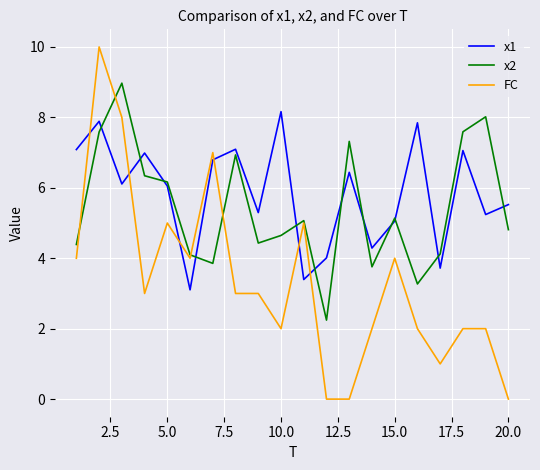

What is the maximum value for FC?

10.0